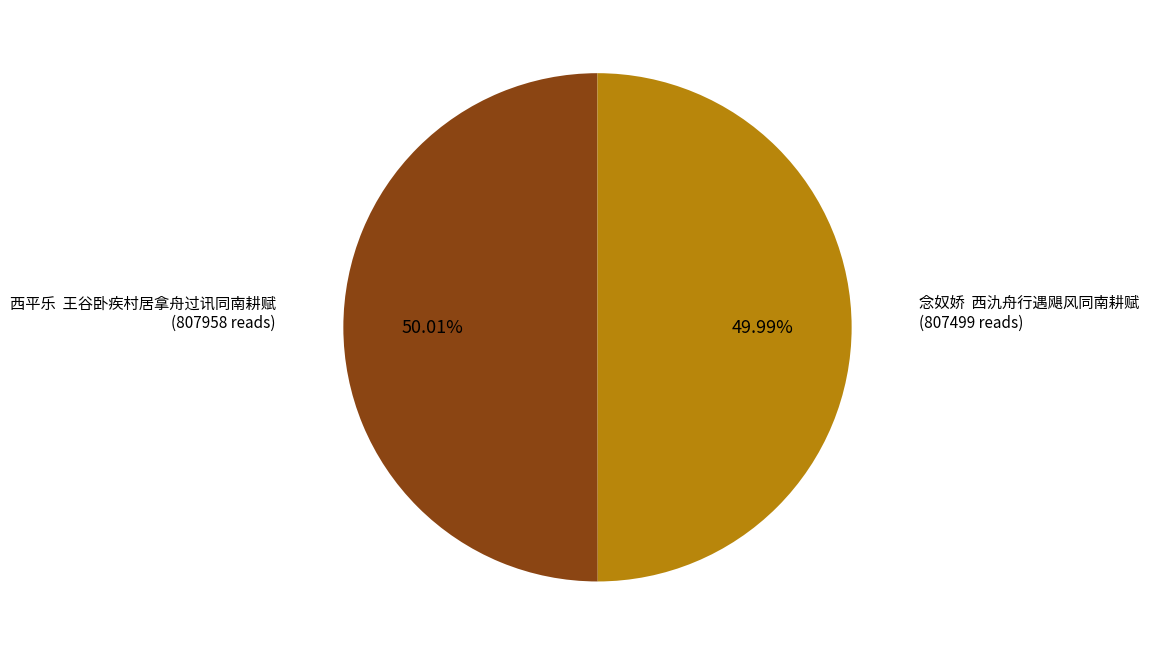

How many segments does this pie chart have?

2